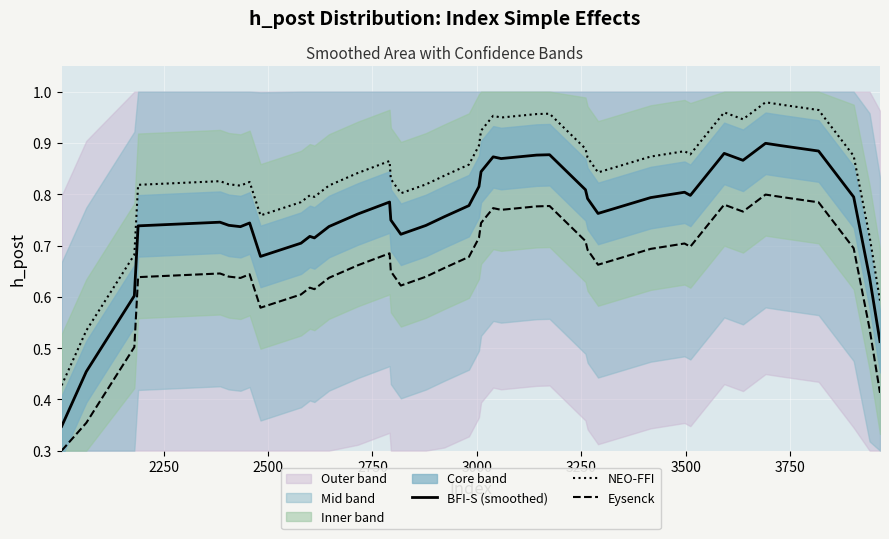

How many interior local valleys does the NEO-FFI series have?

8